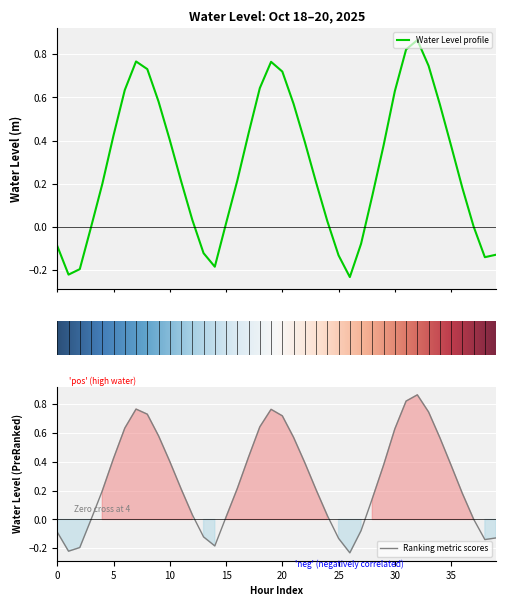

At which category does the data reach its first local peak?

2025-10-18 19:00:00